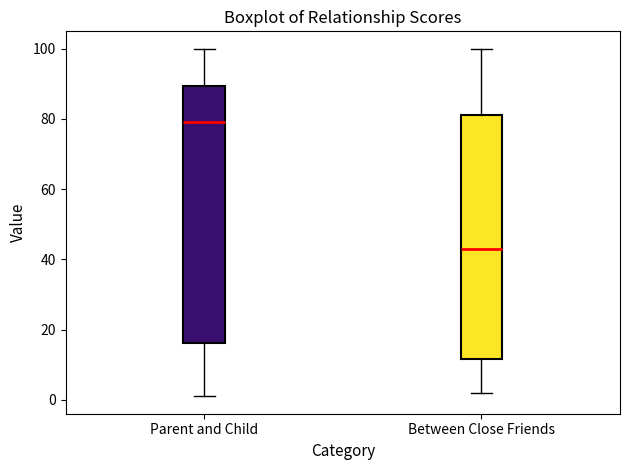

Which box is the tallest, from its lower edge to its upper edge?

Parent and Child